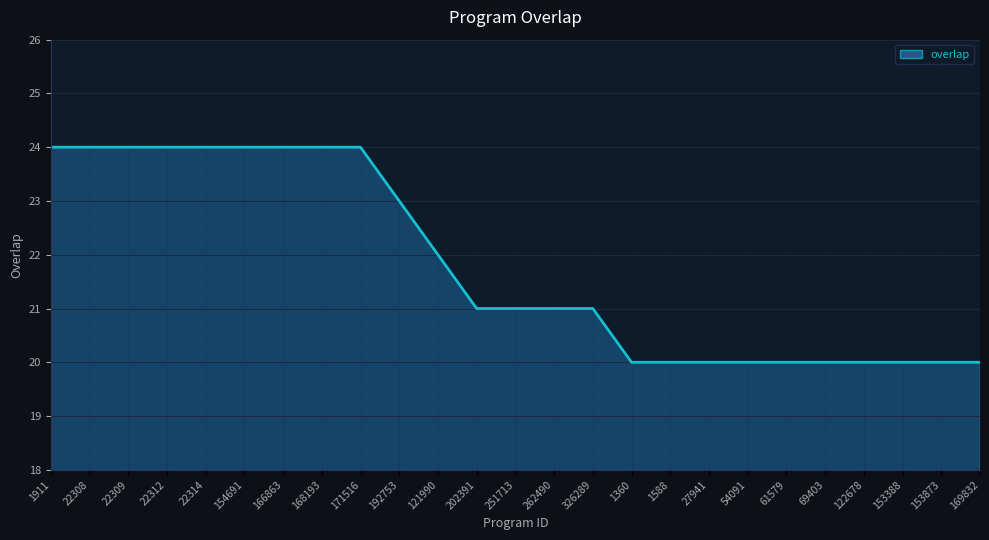

How many lines are shown in the chart?

1